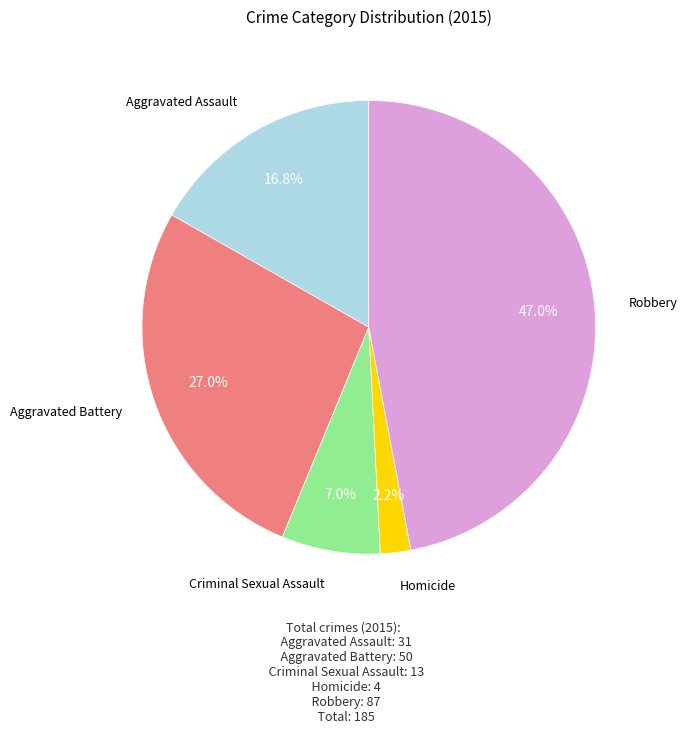

Is there a majority slice in this chart?

No